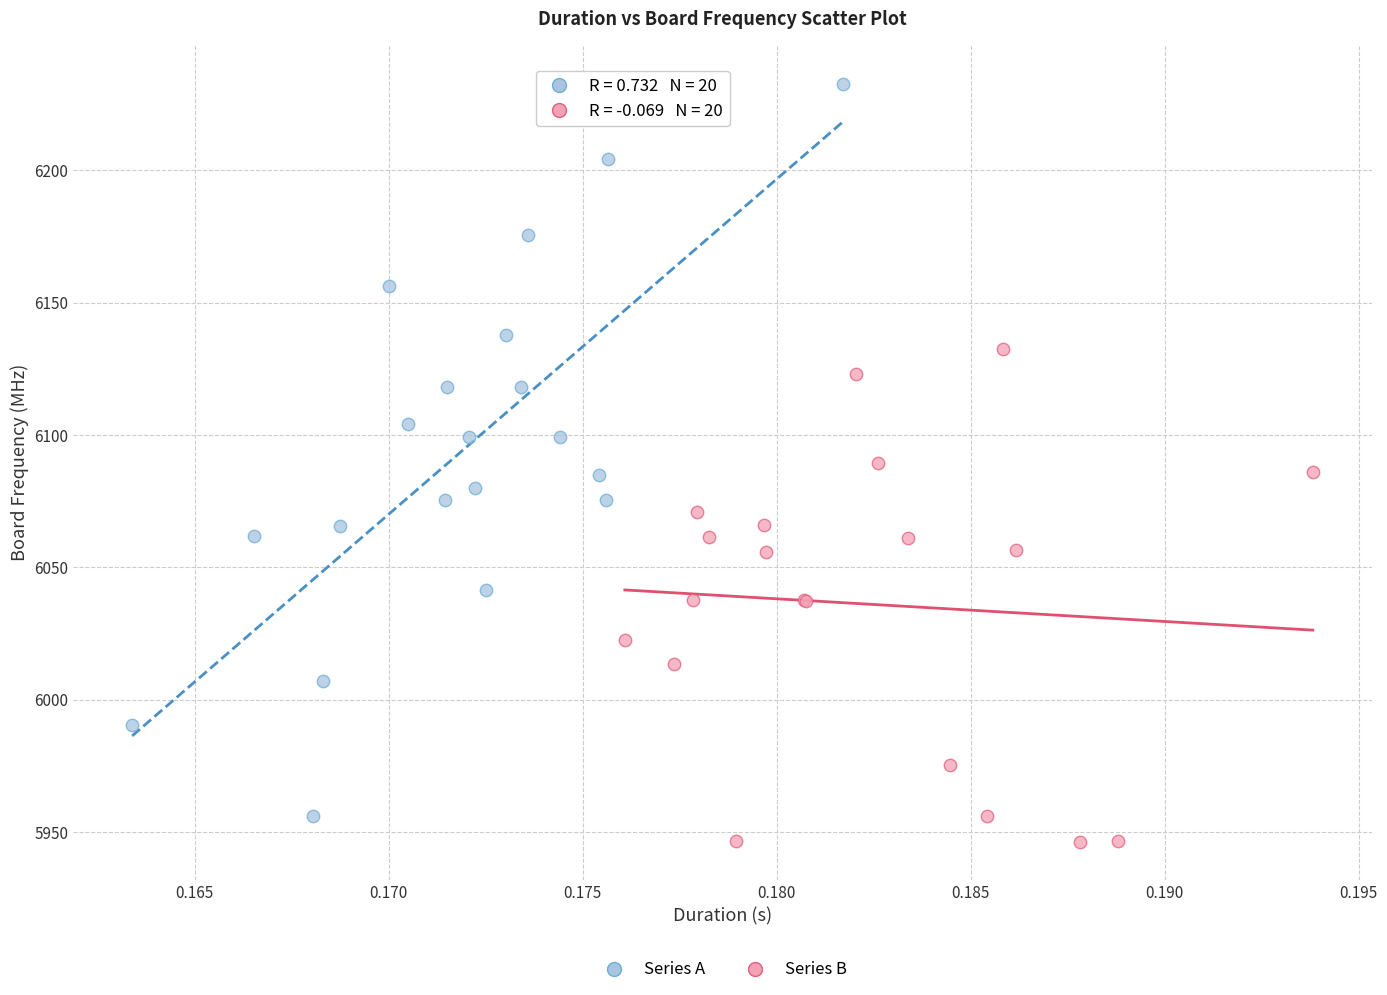

What are all the series names shown in the legend?

Series A, Series B